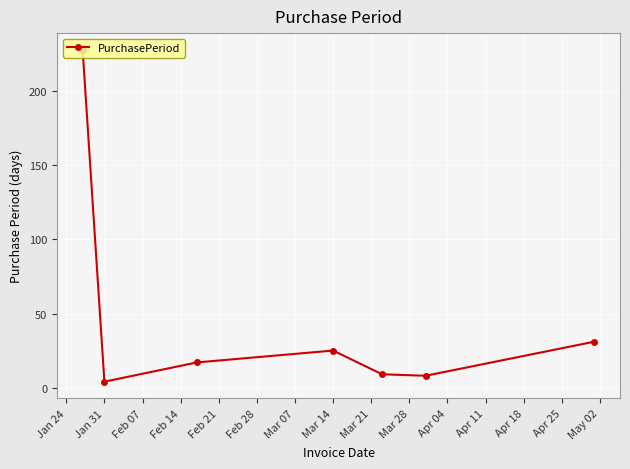

How many lines are shown in the chart?

1